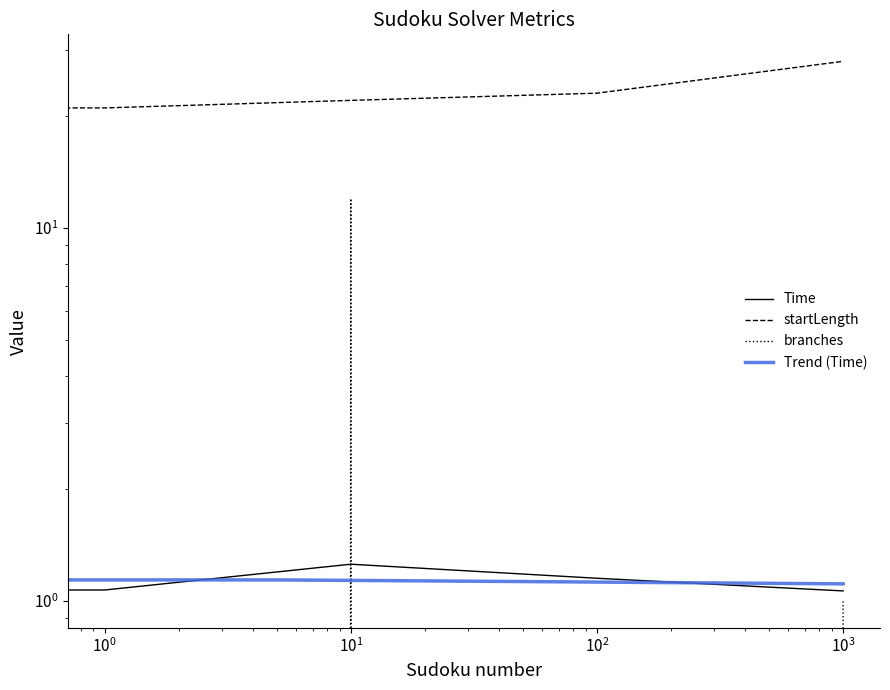

At which category is the sum across all series the highest?

10